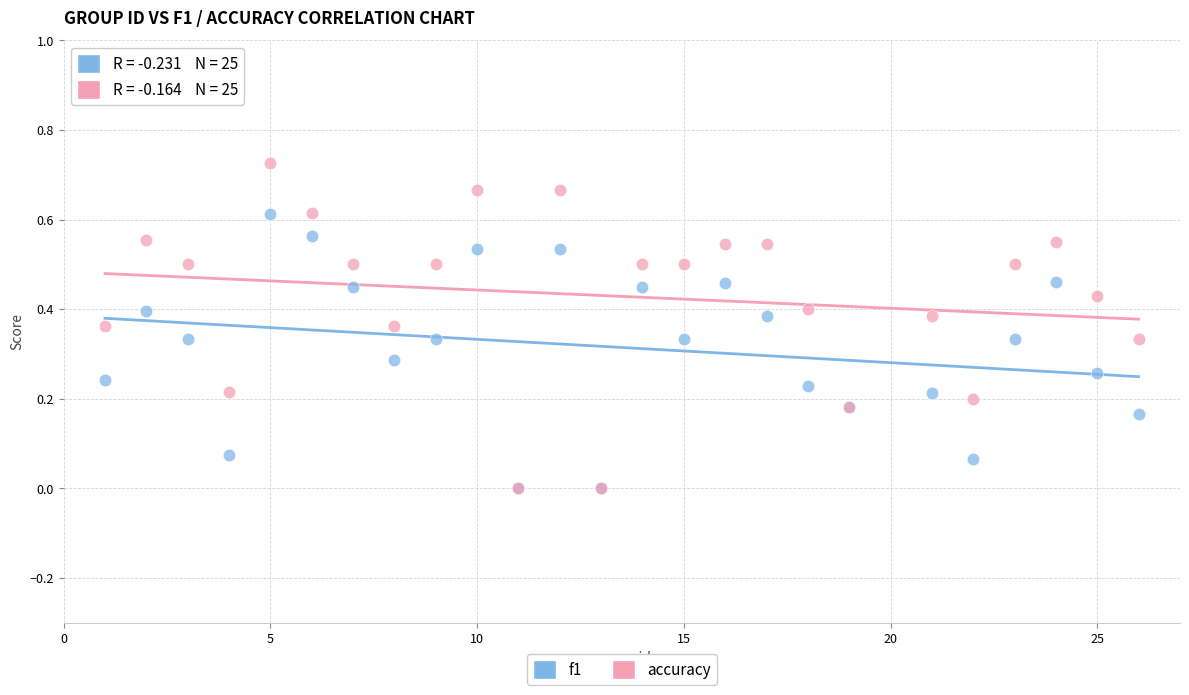

What are all the series names shown in the legend?

f1, accuracy